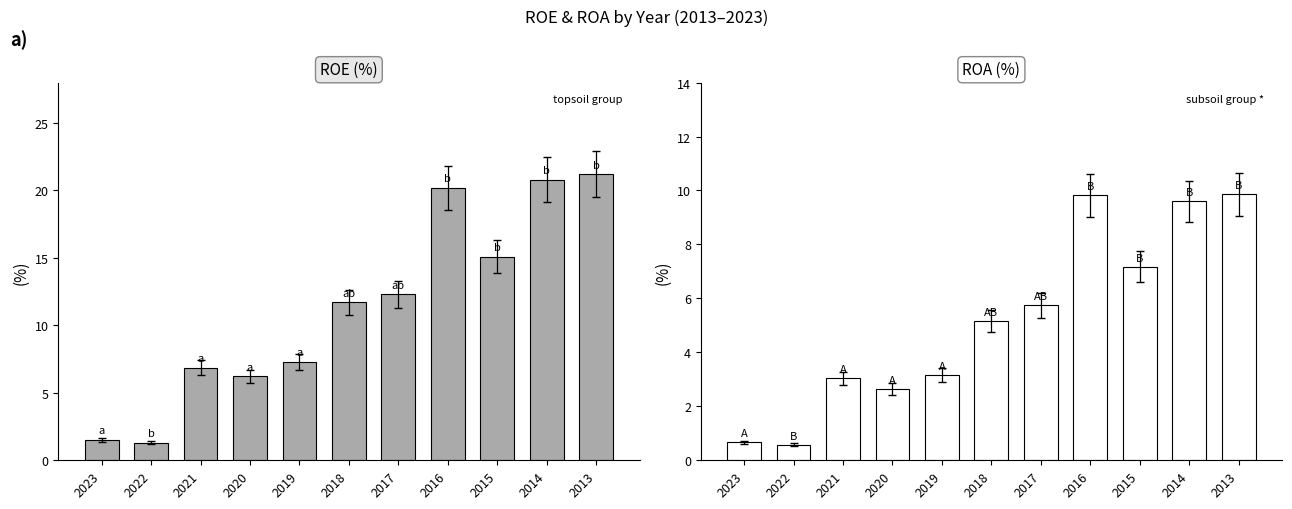

What is the value of the ROE(%) bar at the 2nd from the left?

1.3